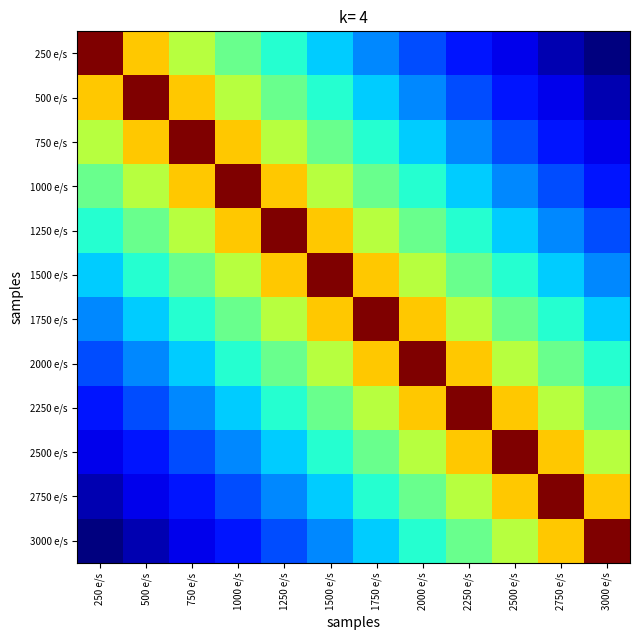

Which series has the largest total across all categories?

1500 e/s